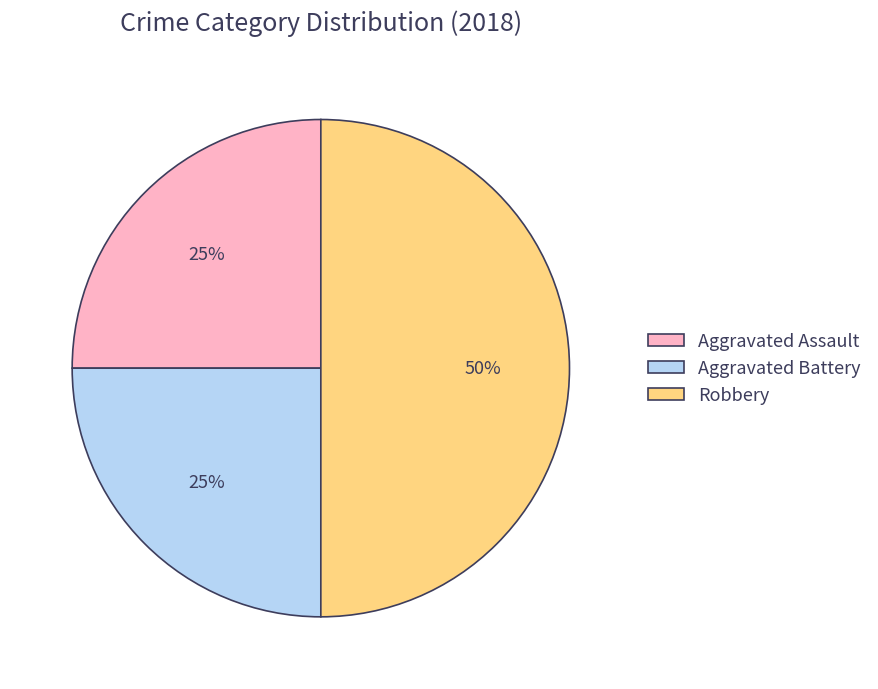

To the nearest percent, what is the combined percentage of Aggravated Assault and Robbery?

75%